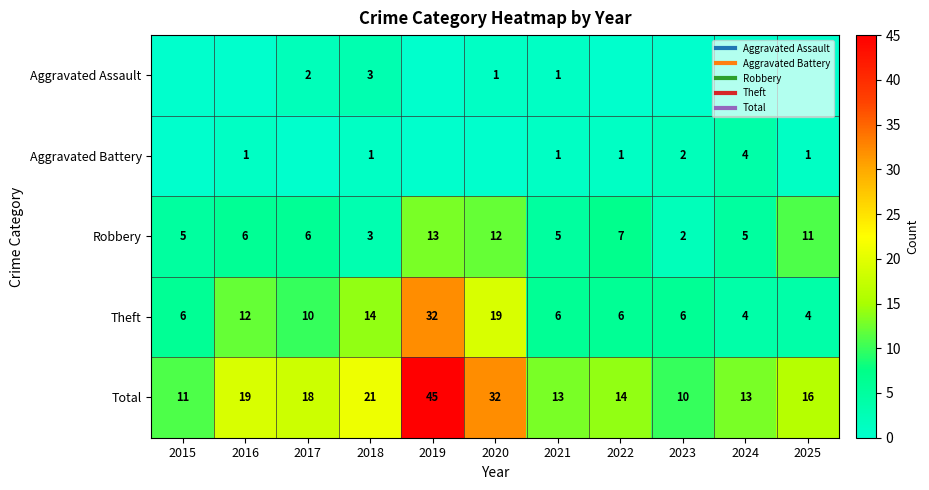

What is the sum of all Aggravated Assault values?

7